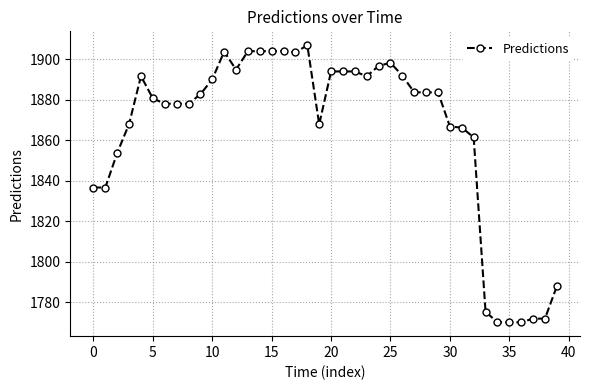

True or false: there are more than 2 points higher than both neighbors.

True